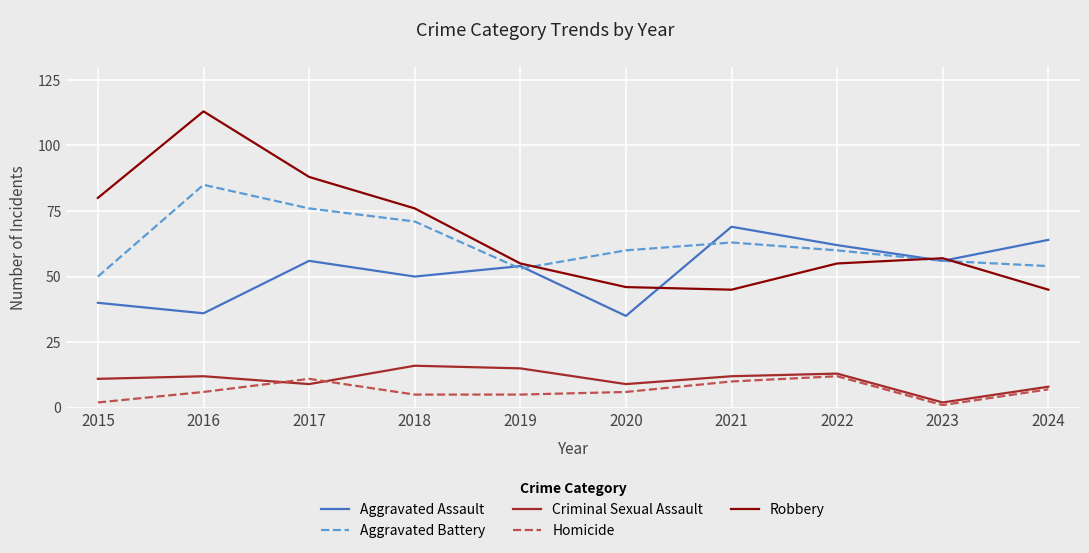

Rank the series at 2016 from highest to lowest value.

Robbery, Aggravated Battery, Aggravated Assault, Criminal Sexual Assault, Homicide